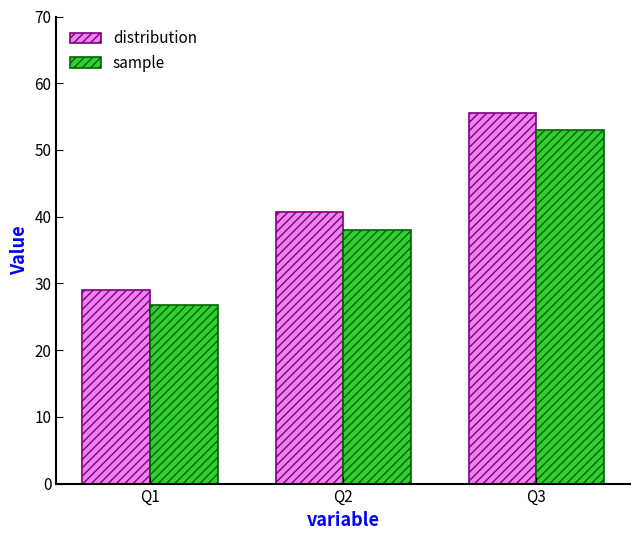

True or false: sample has a value of 46.0 at Q1.

False